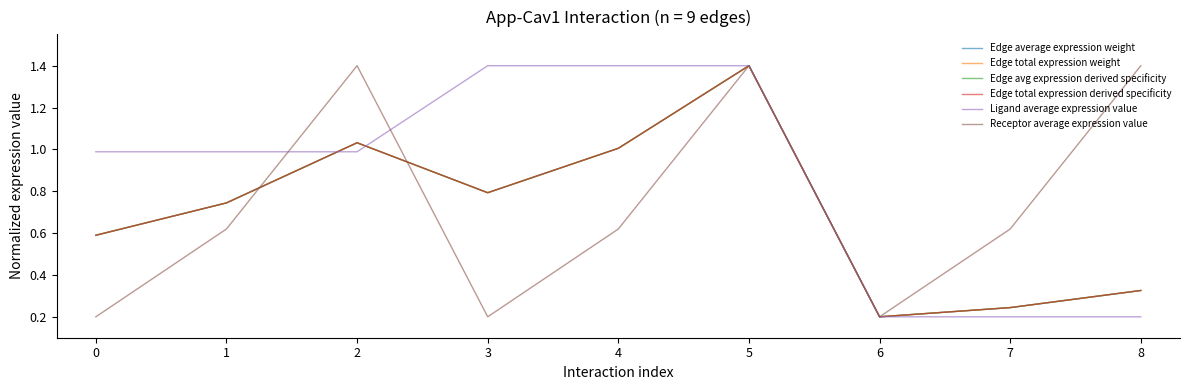

Reading left to right, transcribe all the data shown in this chart.

Edge average expression weight: 0.6	0.7	1.0	0.8	1.0	1.4	0.2	0.2	0.3
Edge total expression weight: 0.6	0.7	1.0	0.8	1.0	1.4	0.2	0.2	0.3
Edge avg expression derived specificity: 0.6	0.7	1.0	0.8	1.0	1.4	0.2	0.2	0.3
Edge total expression derived specificity: 0.6	0.7	1.0	0.8	1.0	1.4	0.2	0.2	0.3
Ligand average expression value: 1.0	1.0	1.0	1.4	1.4	1.4	0.2	0.2	0.2
Receptor average expression value: 0.2	0.6	1.4	0.2	0.6	1.4	0.2	0.6	1.4